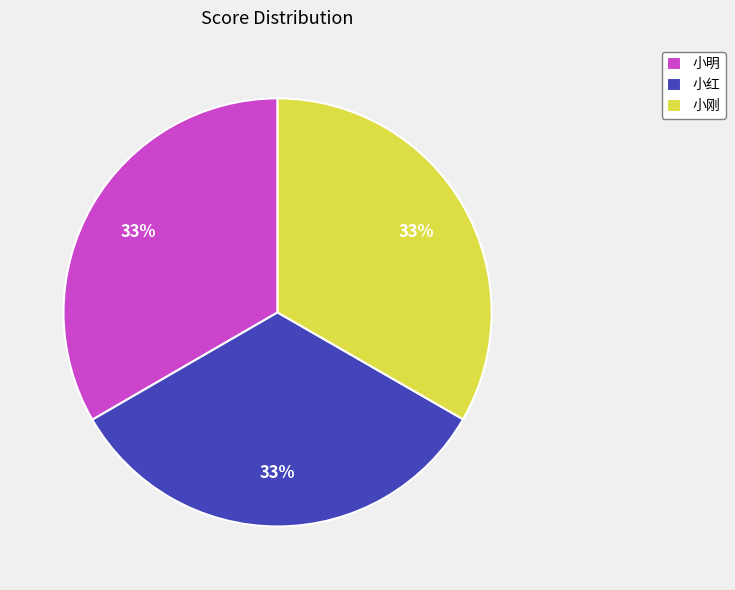

Combined, do 小红 and 小刚 account for over 50%?

Yes